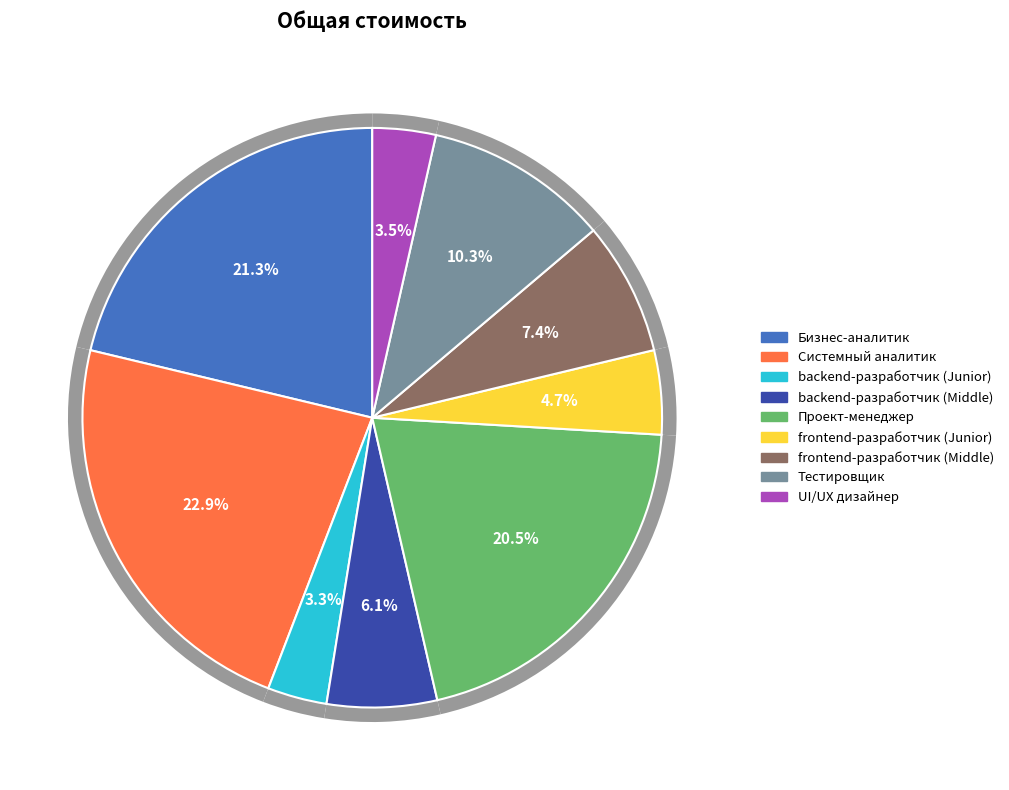

What is the change in value from Бизнес-аналитик to frontend-разработчик (Junior)?

-351860